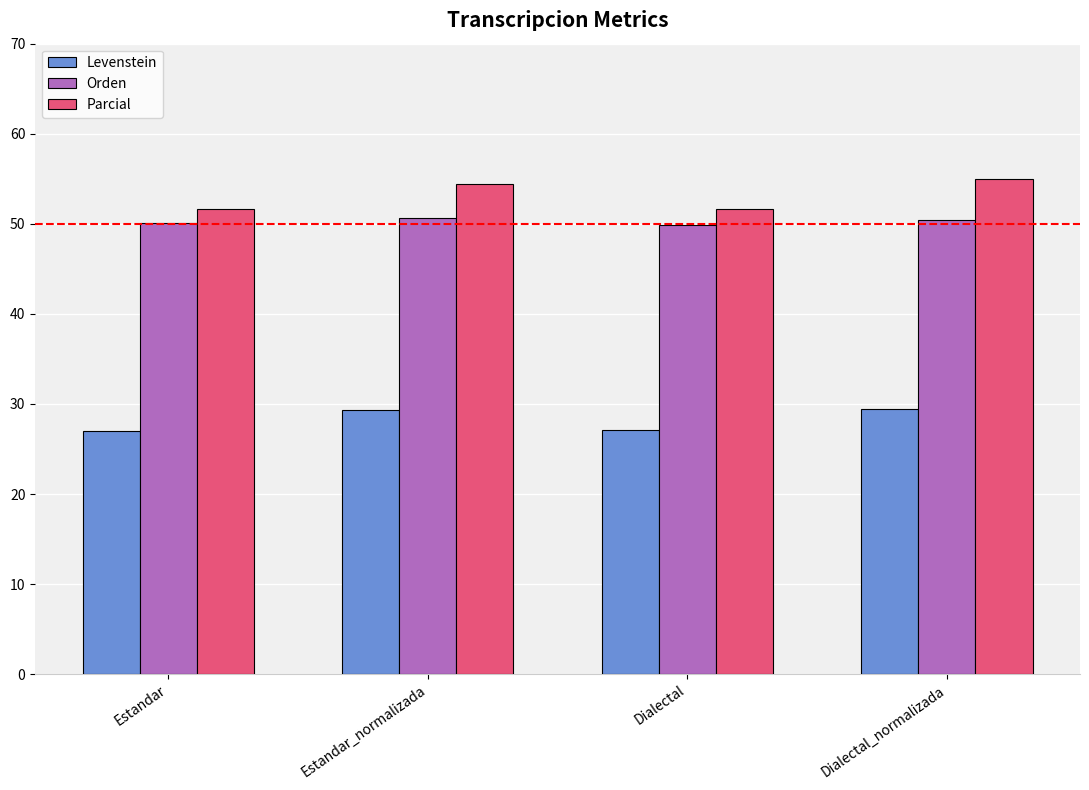

What is the sum of all Orden values?

201.1